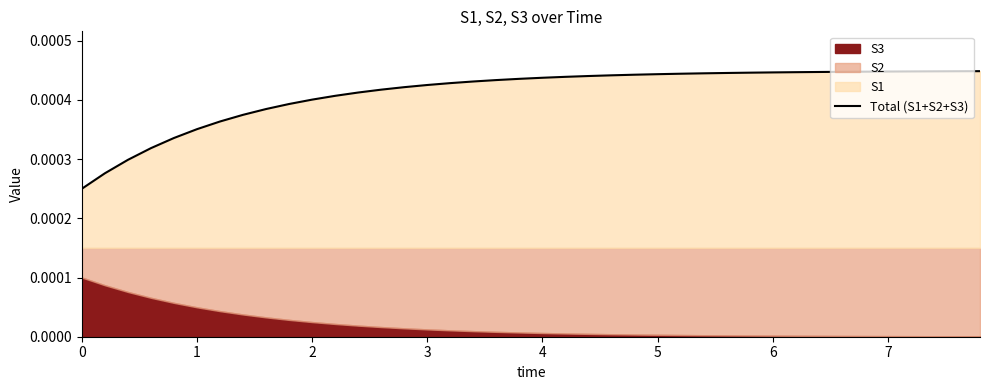

True or false: there are more than 0 points higher than both neighbors.

False